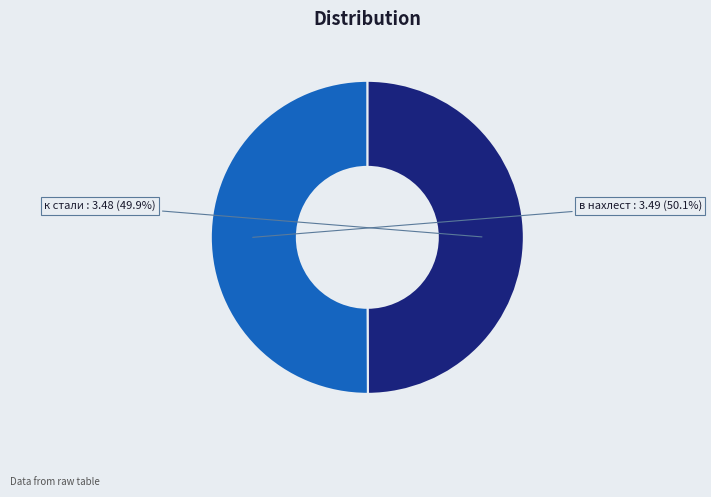

Does any single category account for the majority?

Yes